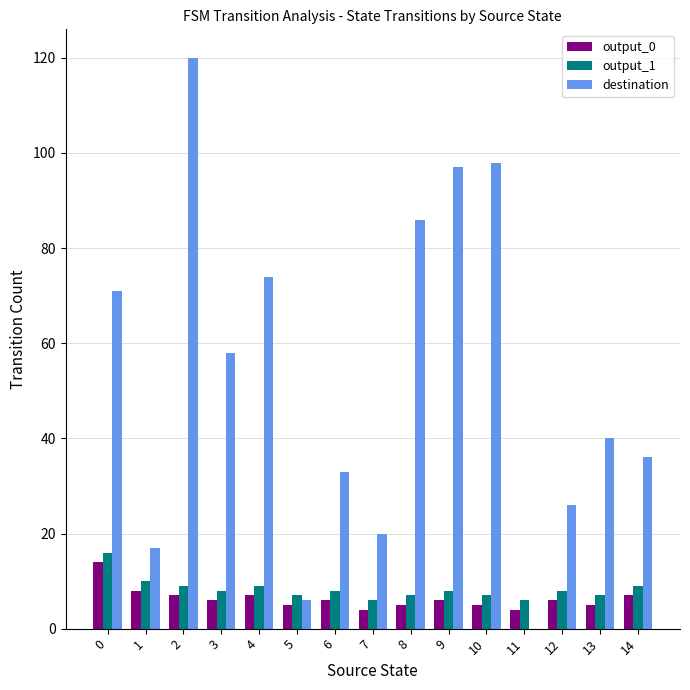

Count the number of data series in this chart.

3